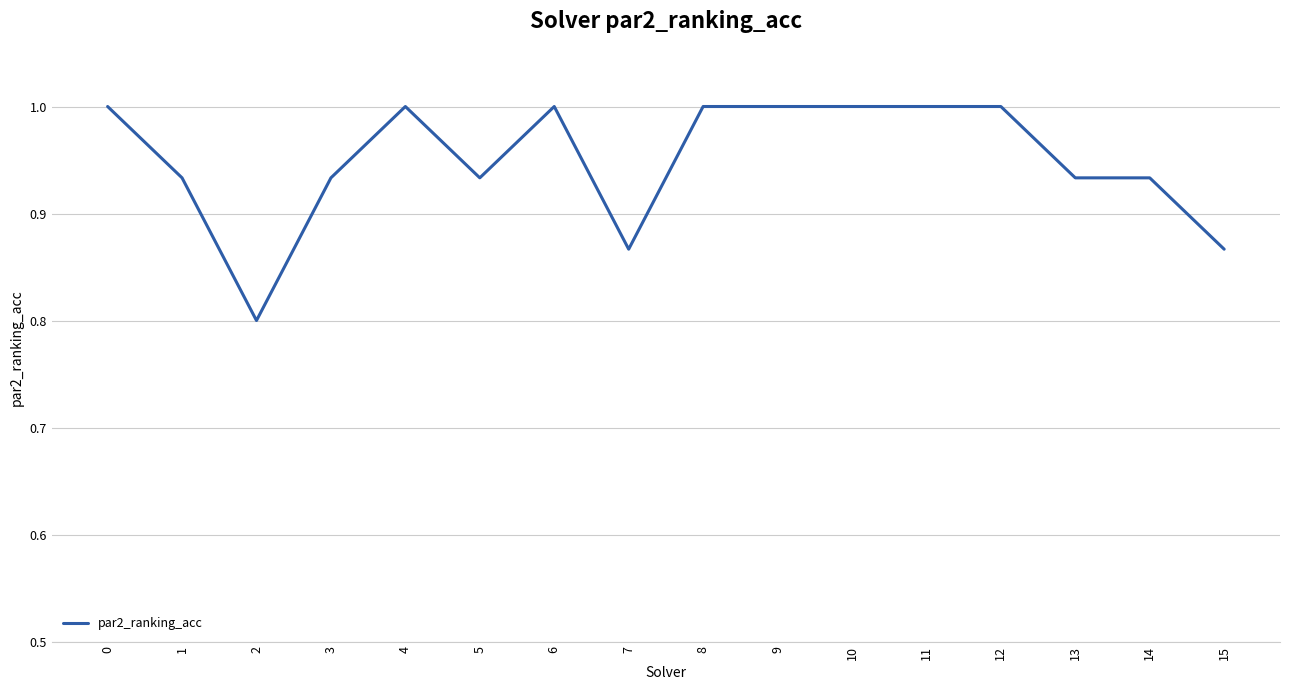

Which has a higher value, 9 or 15?

9